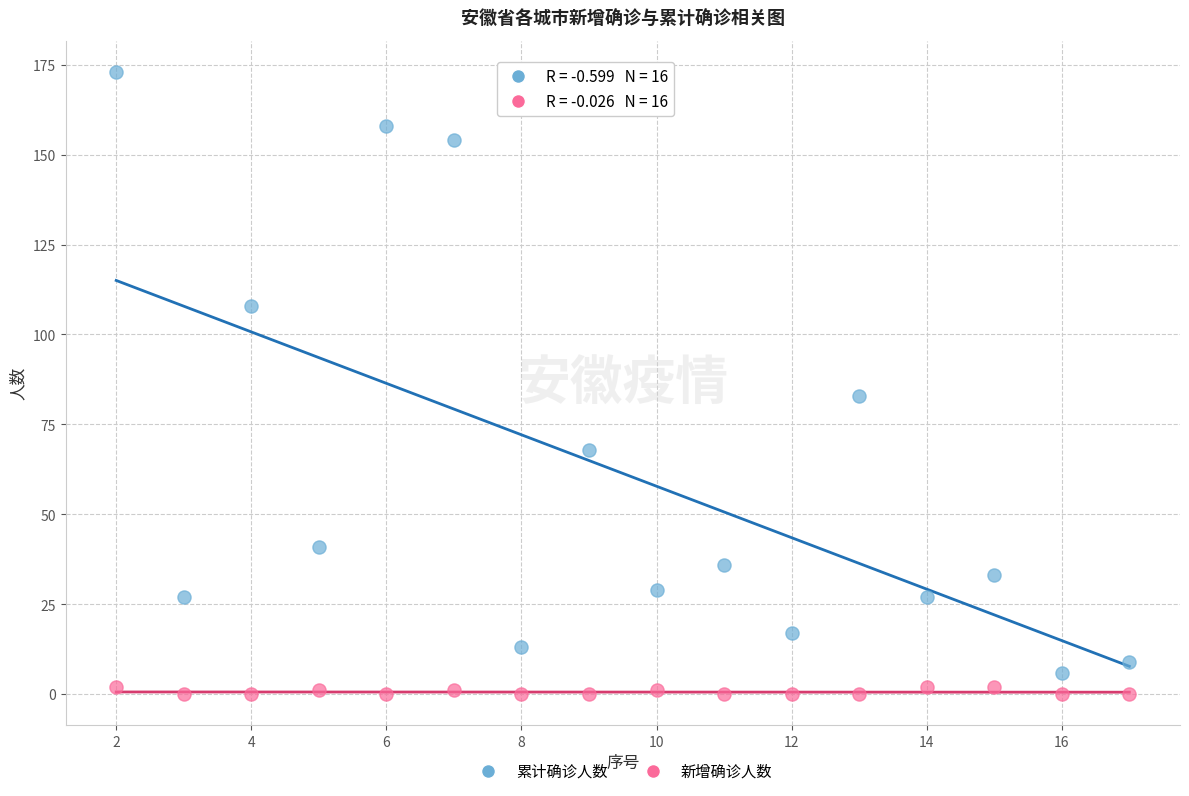

Which series contains the lowest Y value?

新增确诊人数